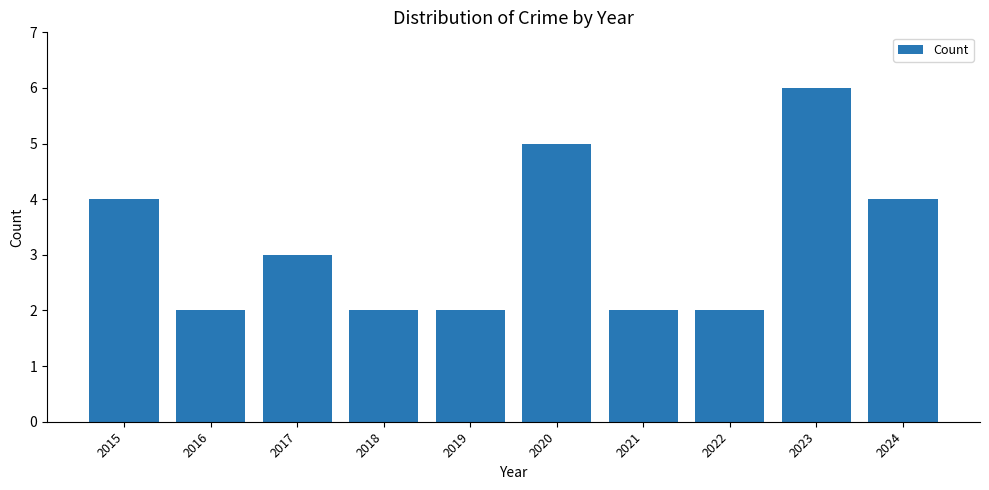

Reading left to right, extract all data points from this chart.

2015=4	2016=2	2017=3	2018=2	2019=2	2020=5	2021=2	2022=2	2023=6	2024=4